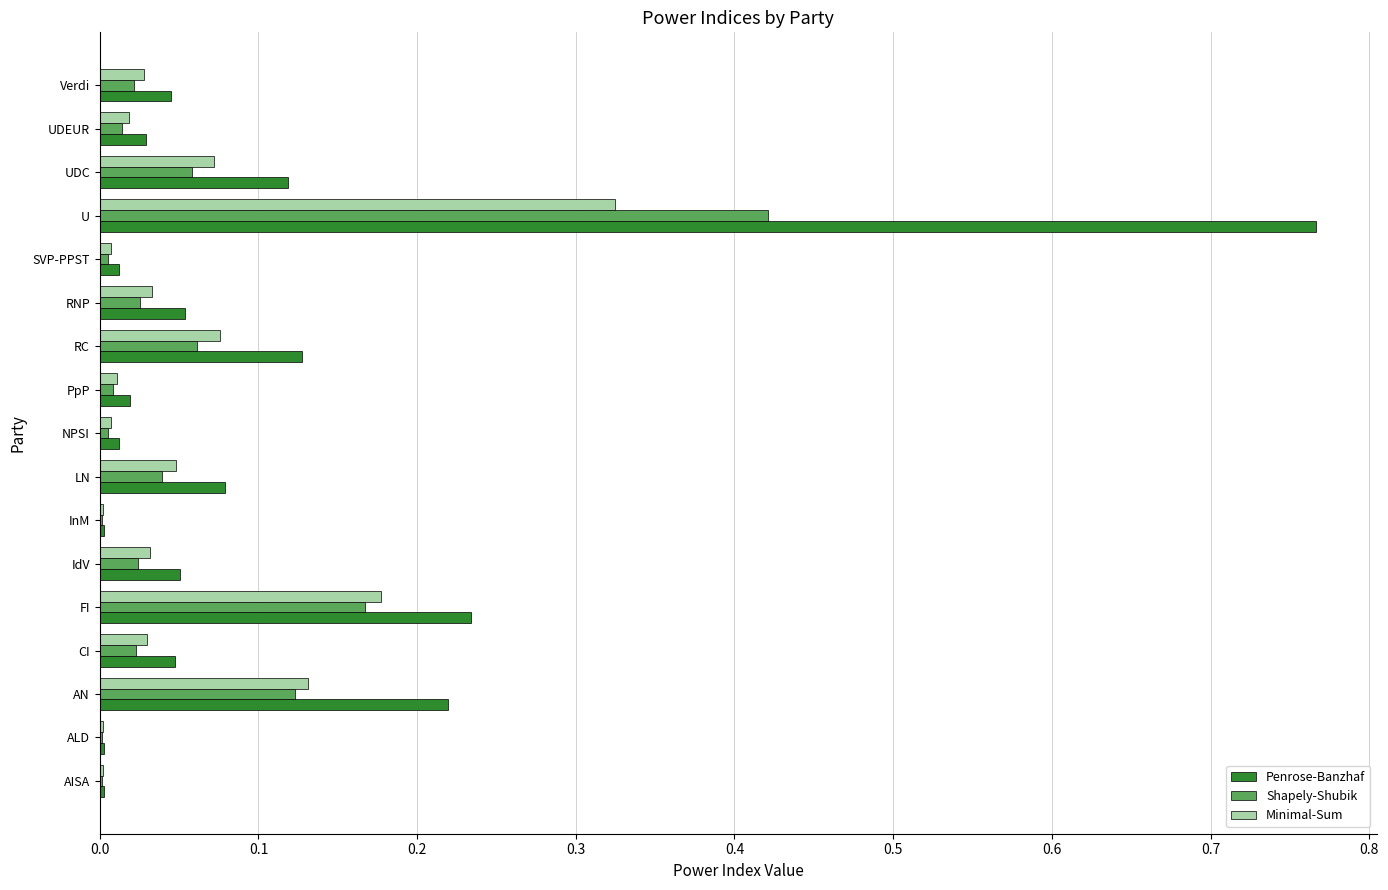

What is the sum of all Minimal-Sum values?

1.0